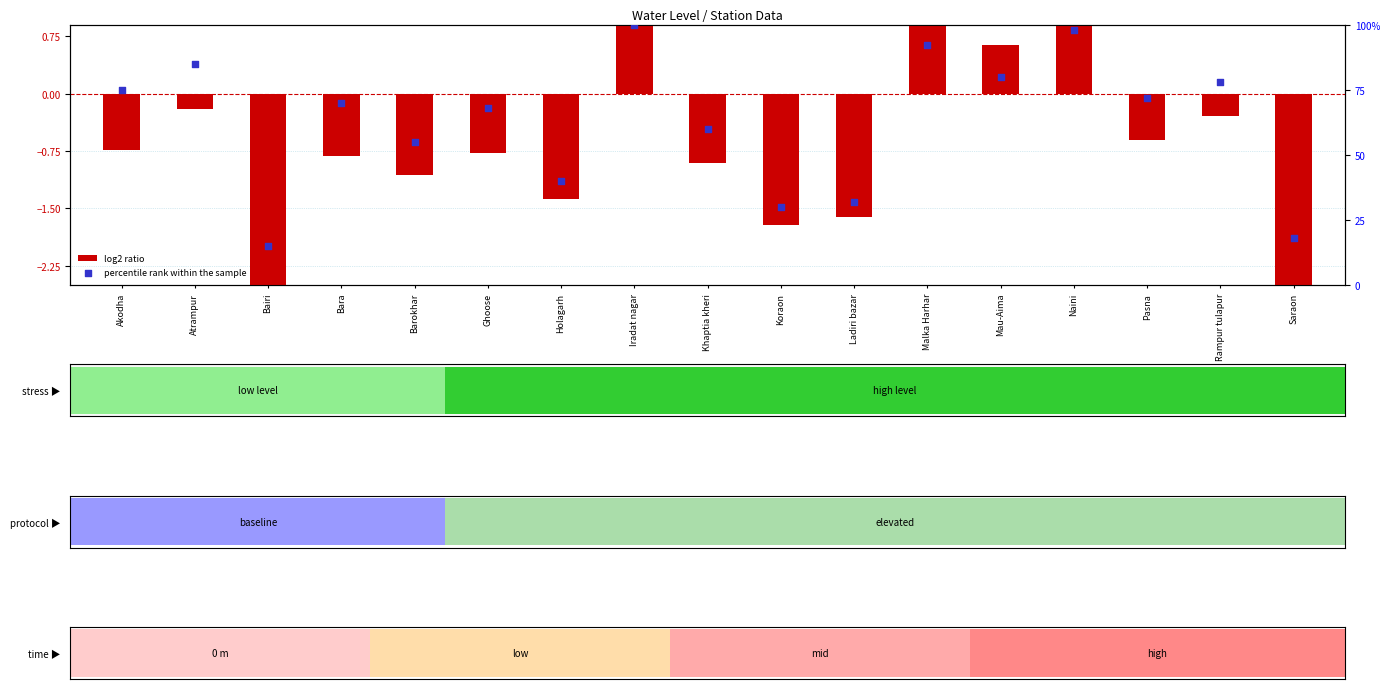

Which series contains the highest Y value?

percentile rank within the sample